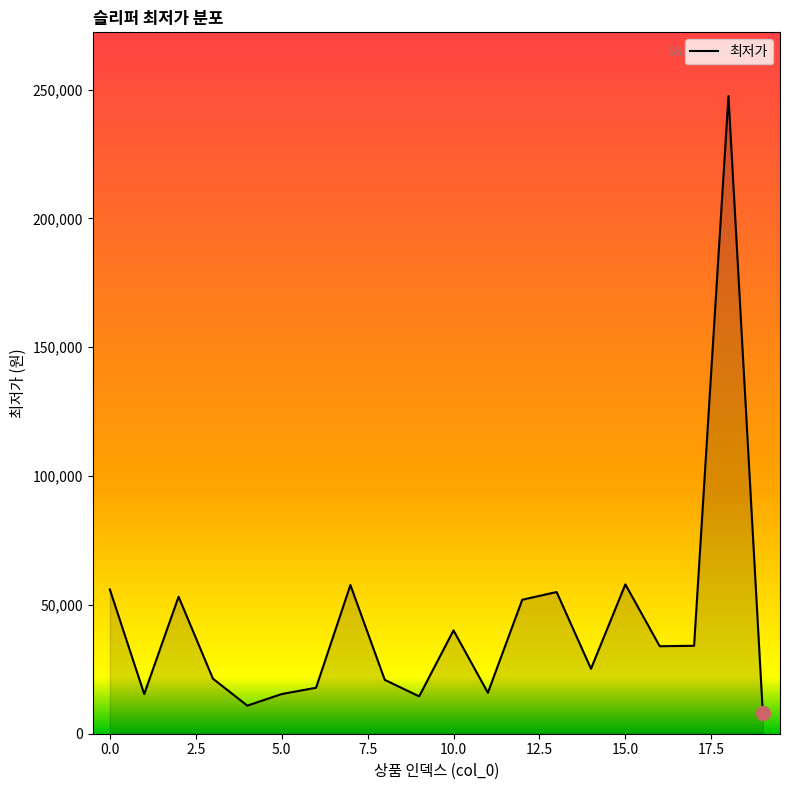

What is the greatest value displayed?

247460